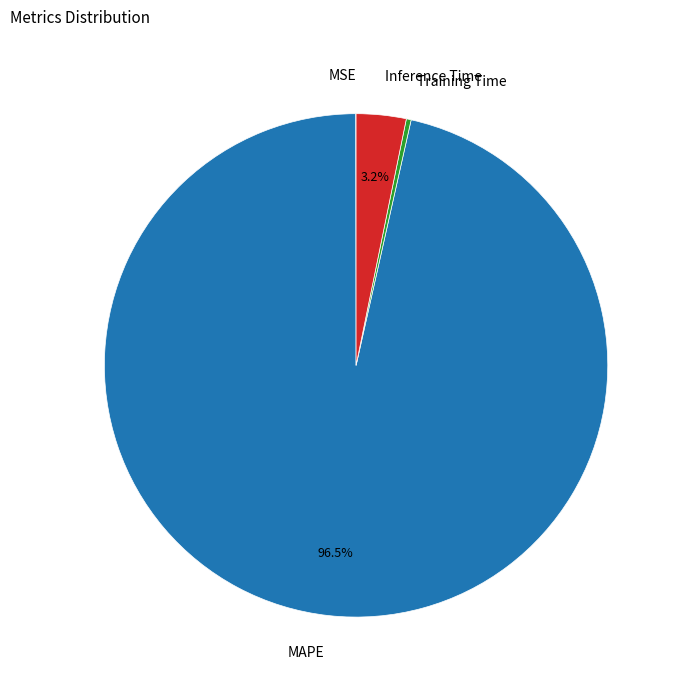

Is there any slice that represents more than half of the pie?

Yes